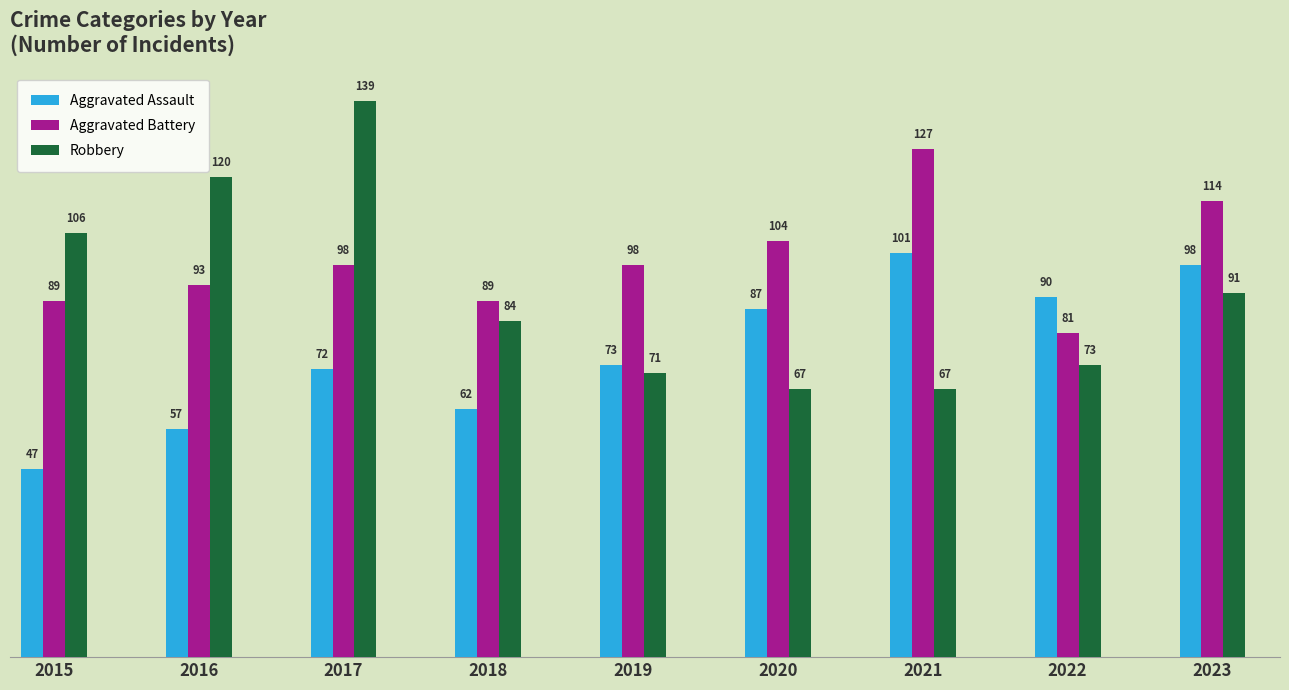

What is the difference between the maximum and minimum values in the Aggravated Assault series?

54